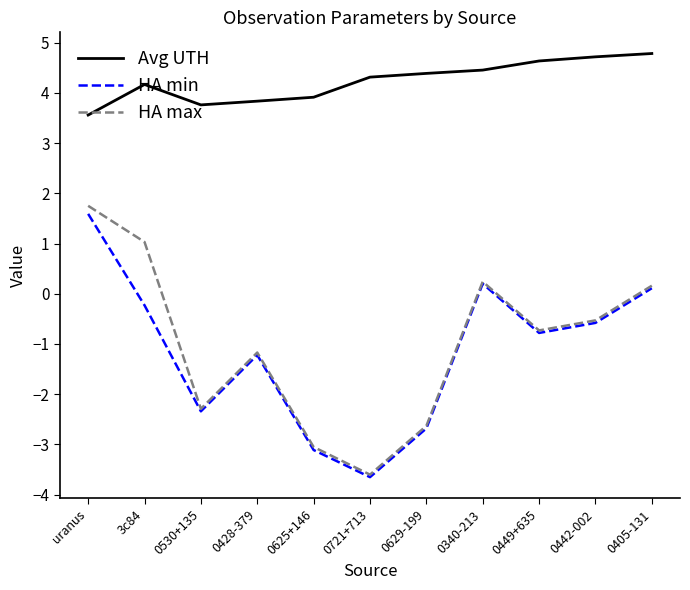

How many distinct data groups are displayed?

3